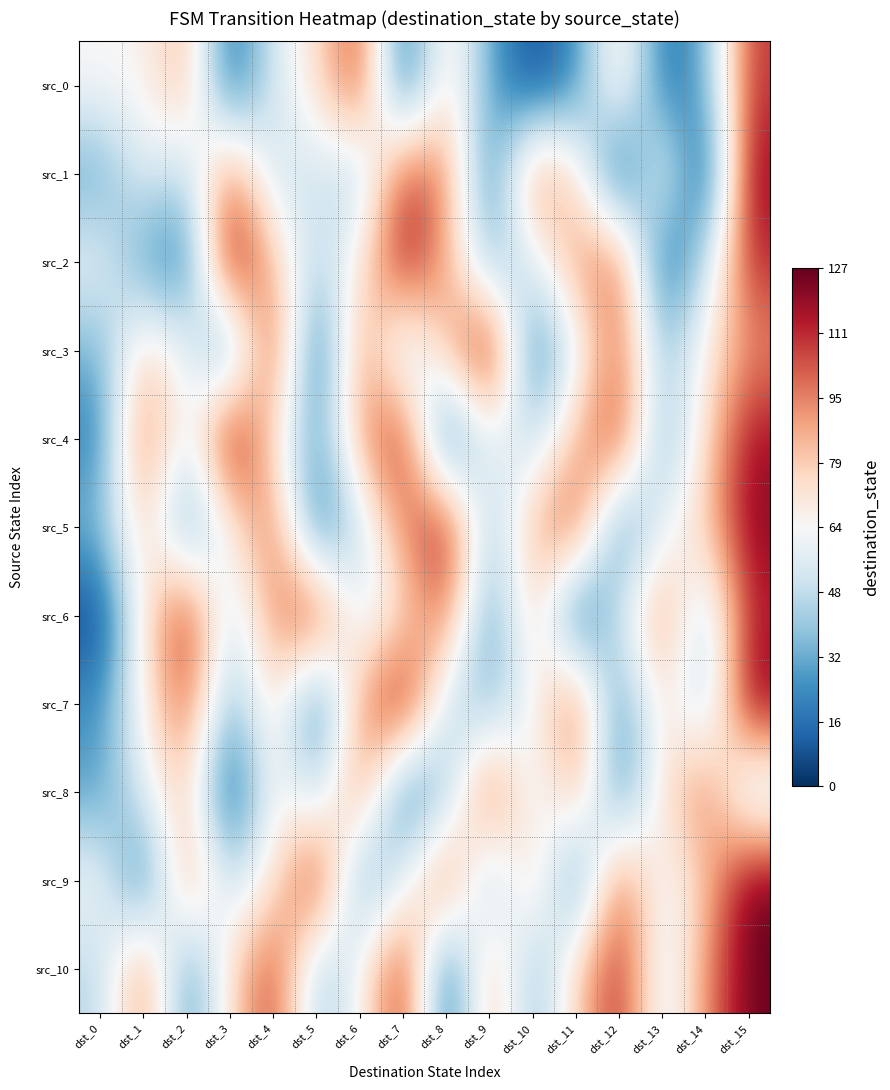

Reading left to right, transcribe all the data shown in this chart.

src_0: dst_0=64	dst_1=65	dst_2=87	dst_3=11	dst_4=54	dst_5=73	dst_6=110	dst_7=9	dst_8=77	dst_9=31	dst_10=5	dst_11=23	dst_12=77	dst_13=15	dst_14=31	dst_15=109
src_1: dst_0=29	dst_1=58	dst_2=45	dst_3=98	dst_4=48	dst_5=53	dst_6=41	dst_7=107	dst_8=95	dst_9=17	dst_10=99	dst_11=76	dst_12=2	dst_13=69	dst_14=0	dst_15=121
src_2: dst_0=60	dst_1=27	dst_2=16	dst_3=126	dst_4=82	dst_5=43	dst_6=70	dst_7=119	dst_8=88	dst_9=34	dst_10=55	dst_11=91	dst_12=103	dst_13=8	dst_14=47	dst_15=112
src_3: dst_0=33	dst_1=78	dst_2=61	dst_3=20	dst_4=114	dst_5=7	dst_6=96	dst_7=42	dst_8=83	dst_9=125	dst_10=14	dst_11=57	dst_12=101	dst_13=38	dst_14=68	dst_15=93
src_4: dst_0=19	dst_1=105	dst_2=50	dst_3=127	dst_4=72	dst_5=26	dst_6=89	dst_7=117	dst_8=4	dst_9=63	dst_10=44	dst_11=85	dst_12=111	dst_13=30	dst_14=75	dst_15=118
src_5: dst_0=36	dst_1=81	dst_2=24	dst_3=66	dst_4=102	dst_5=13	dst_6=49	dst_7=94	dst_8=120	dst_9=37	dst_10=86	dst_11=108	dst_12=18	dst_13=59	dst_14=80	dst_15=122
src_6: dst_0=3	dst_1=71	dst_2=116	dst_3=46	dst_4=92	dst_5=115	dst_6=51	dst_7=74	dst_8=100	dst_9=22	dst_10=84	dst_11=6	dst_12=52	dst_13=97	dst_14=40	dst_15=113
src_7: dst_0=25	dst_1=67	dst_2=104	dst_3=32	dst_4=79	dst_5=10	dst_6=90	dst_7=123	dst_8=48	dst_9=35	dst_10=62	dst_11=106	dst_12=21	dst_13=76	dst_14=39	dst_15=124
src_8: dst_0=28	dst_1=56	dst_2=83	dst_3=1	dst_4=69	dst_5=44	dst_6=98	dst_7=15	dst_8=37	dst_9=110	dst_10=53	dst_11=88	dst_12=20	dst_13=73	dst_14=100	dst_15=41
src_9: dst_0=64	dst_1=12	dst_2=95	dst_3=47	dst_4=70	dst_5=119	dst_6=26	dst_7=55	dst_8=107	dst_9=32	dst_10=85	dst_11=16	dst_12=103	dst_13=58	dst_14=80	dst_15=127
src_10: dst_0=45	dst_1=99	dst_2=22	dst_3=74	dst_4=111	dst_5=38	dst_6=62	dst_7=117	dst_8=7	dst_9=90	dst_10=33	dst_11=78	dst_12=115	dst_13=50	dst_14=93	dst_15=126